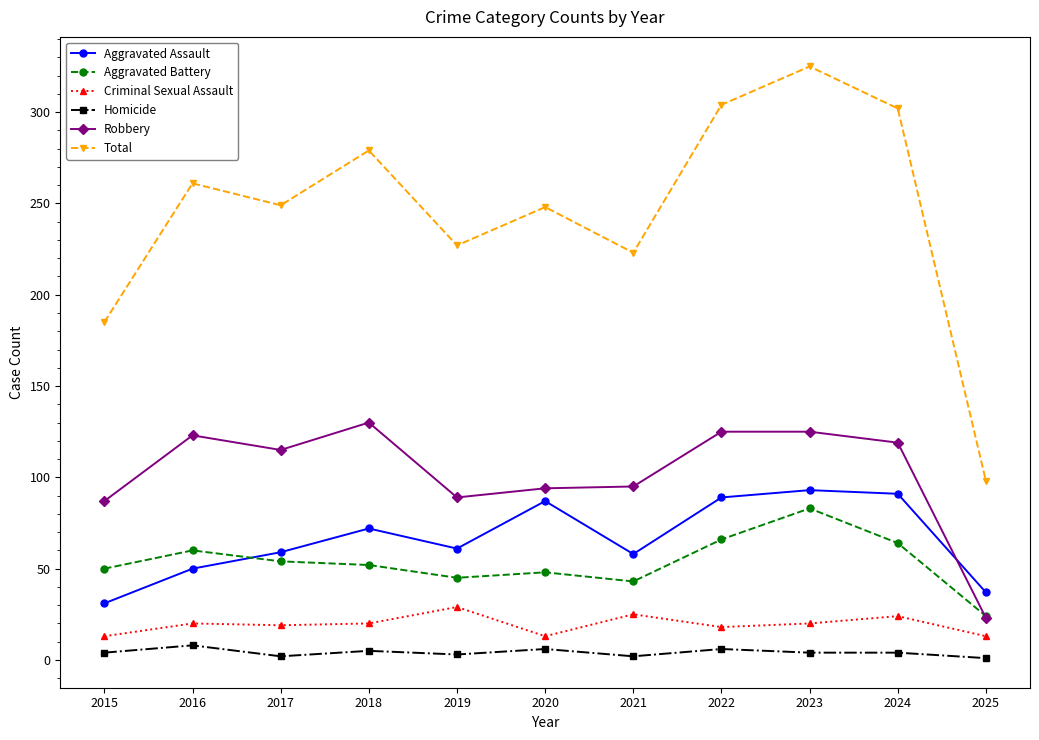

Rank the series at 2017 from highest to lowest value.

Total, Robbery, Aggravated Assault, Aggravated Battery, Criminal Sexual Assault, Homicide